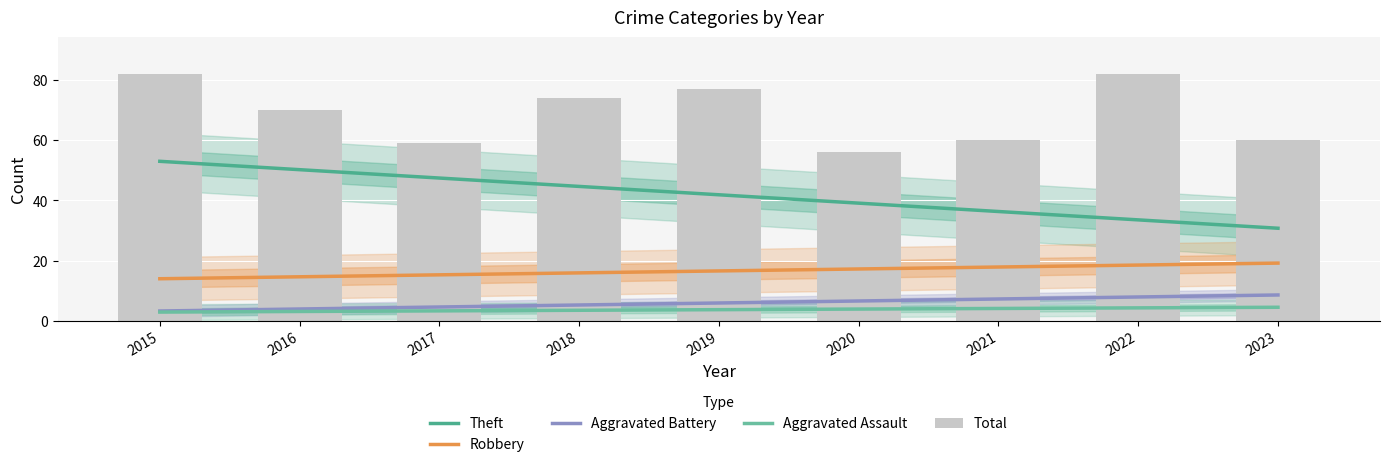

Which series has the largest range (max minus min)?

Total